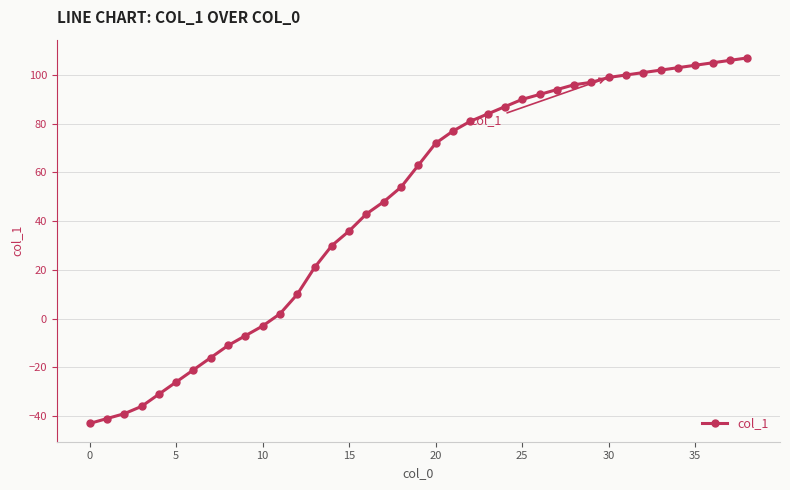

What is the difference between the second highest and minimum values?

149